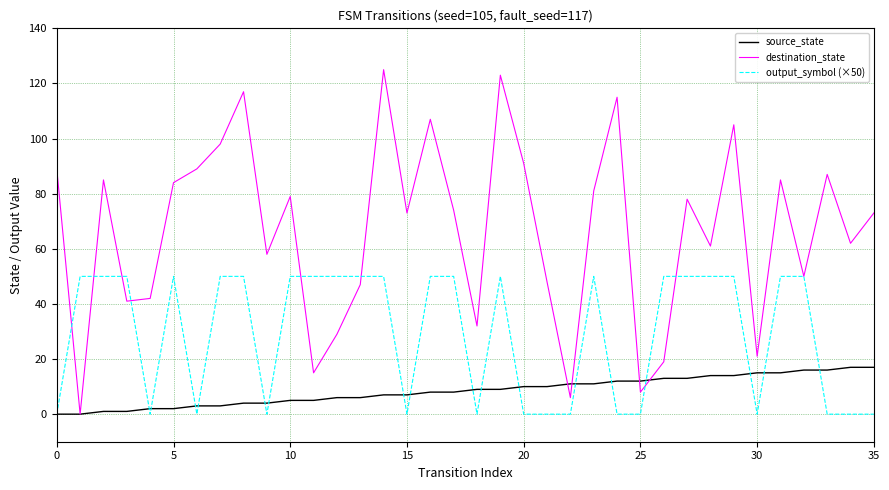

List the series in order of their peak value, lowest first.

source_state, output_symbol (×50), destination_state